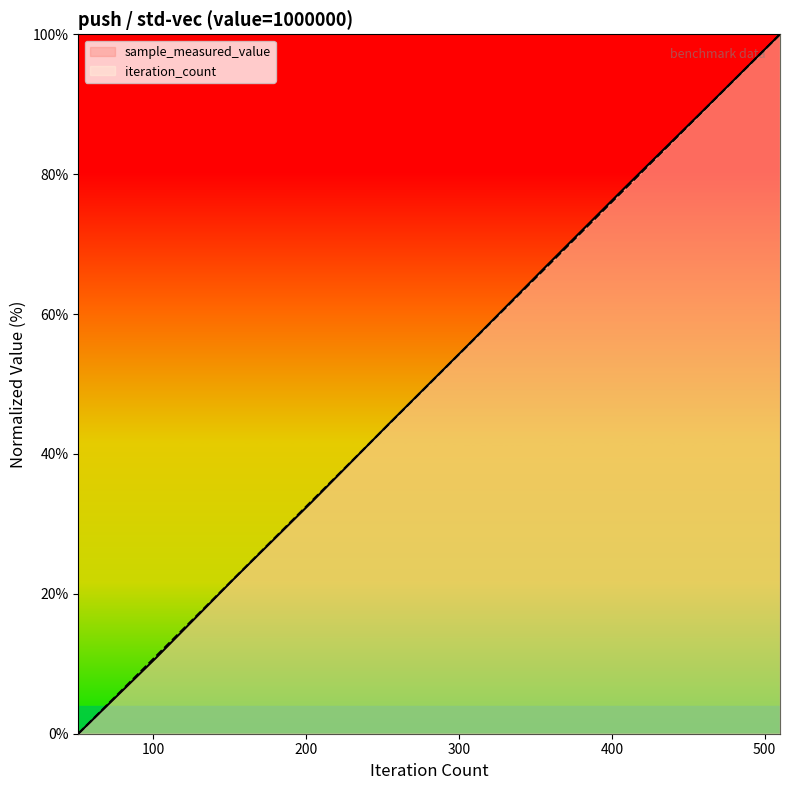

At which label does sample_measured_value first exceed 55?

306